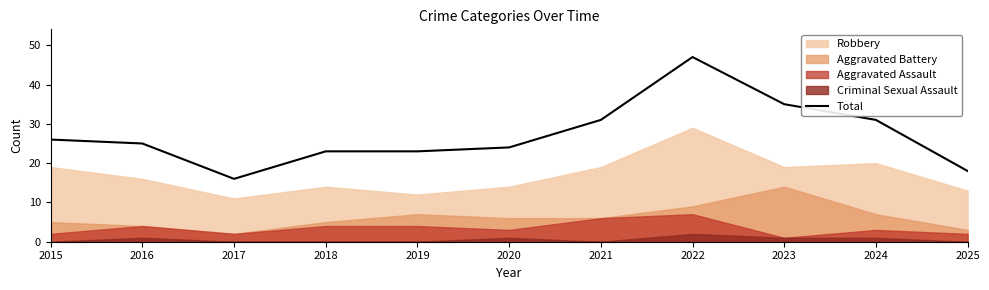

True or false: the data shows 4 at 2025.

False